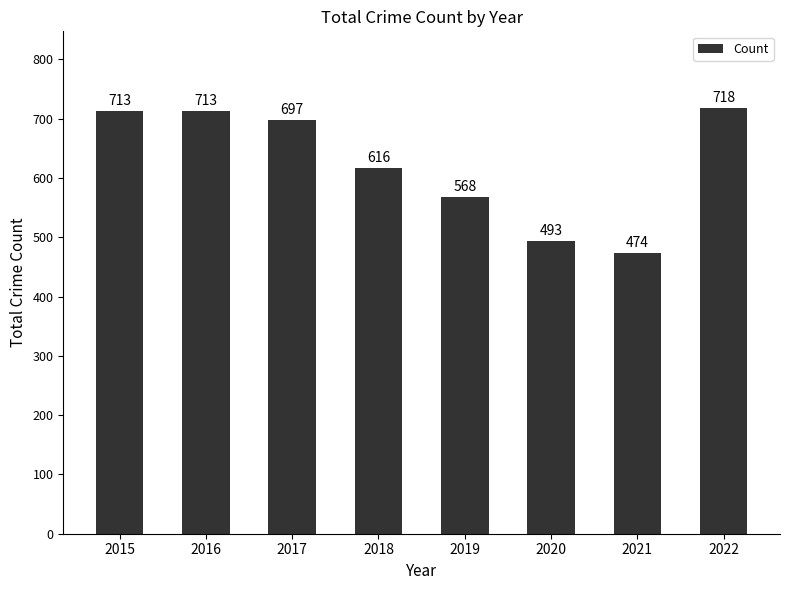

Reading right to left, extract all data points from this chart.

2022=718	2021=474	2020=493	2019=568	2018=616	2017=697	2016=713	2015=713